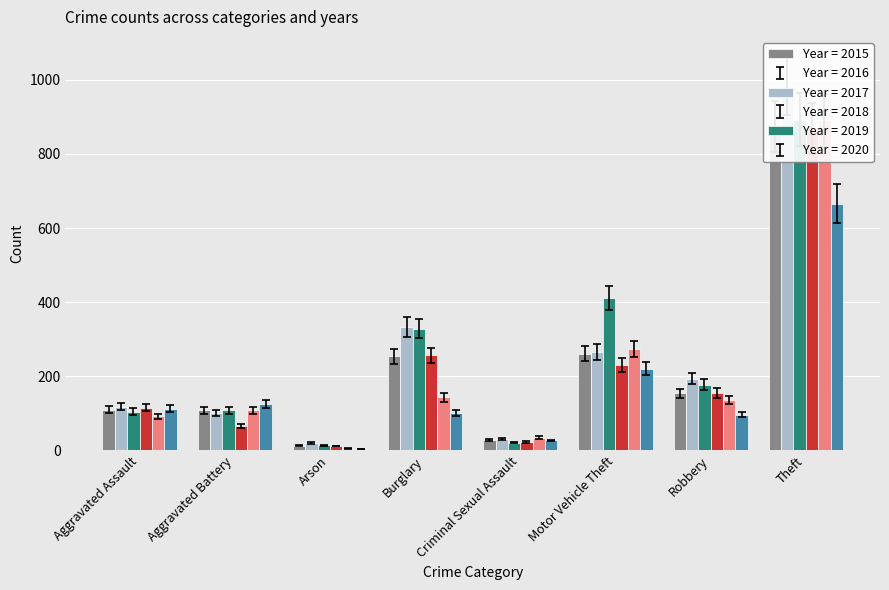

Rank the categories by 2020 value from highest to lowest.

Theft, Motor Vehicle Theft, Aggravated Battery, Aggravated Assault, Burglary, Robbery, Criminal Sexual Assault, Arson